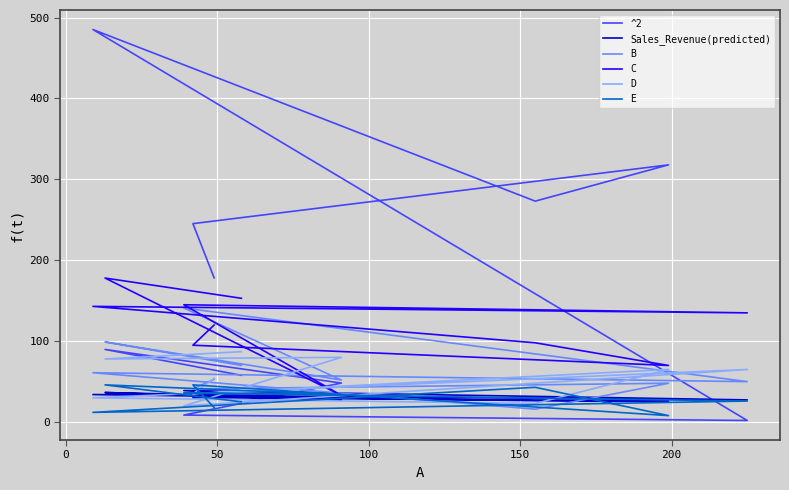

Is the value of D at 200 greater than the value of C at 7?

No